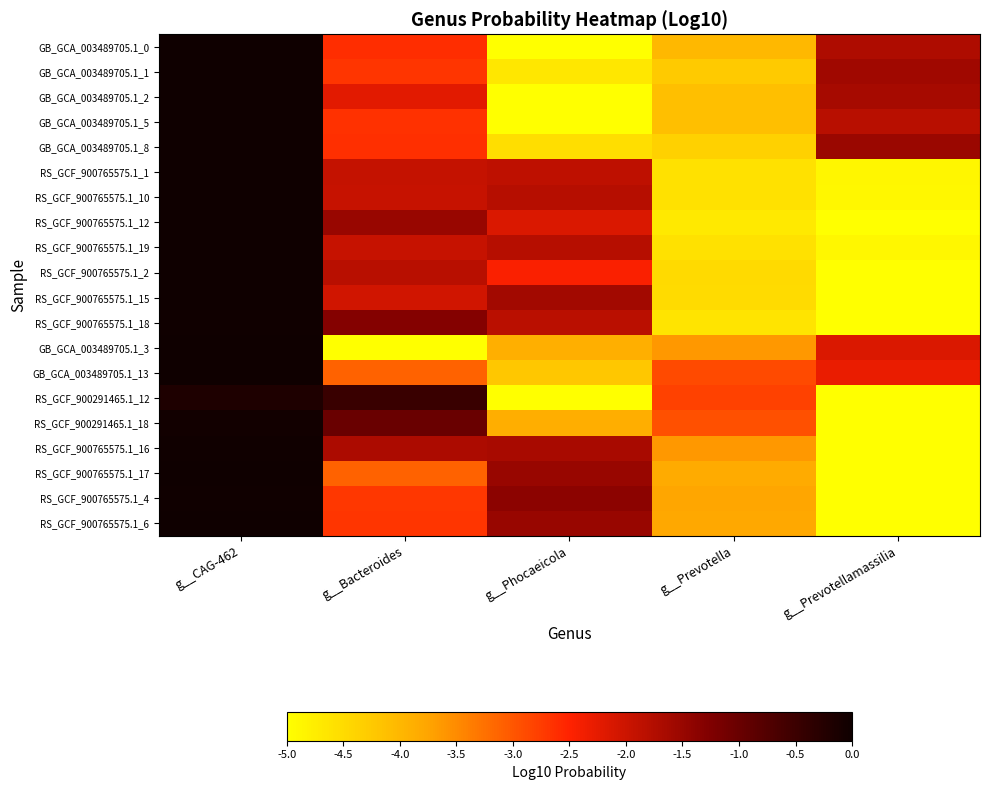

What is the total value across all series at g__Phocaeicola?

-63.5